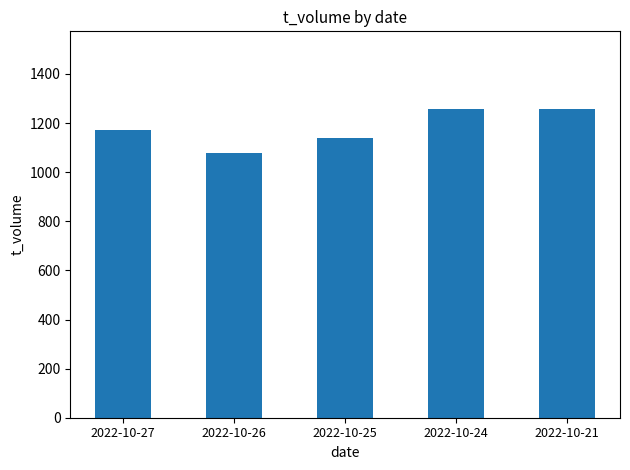

How many data points are less than 1172?

2